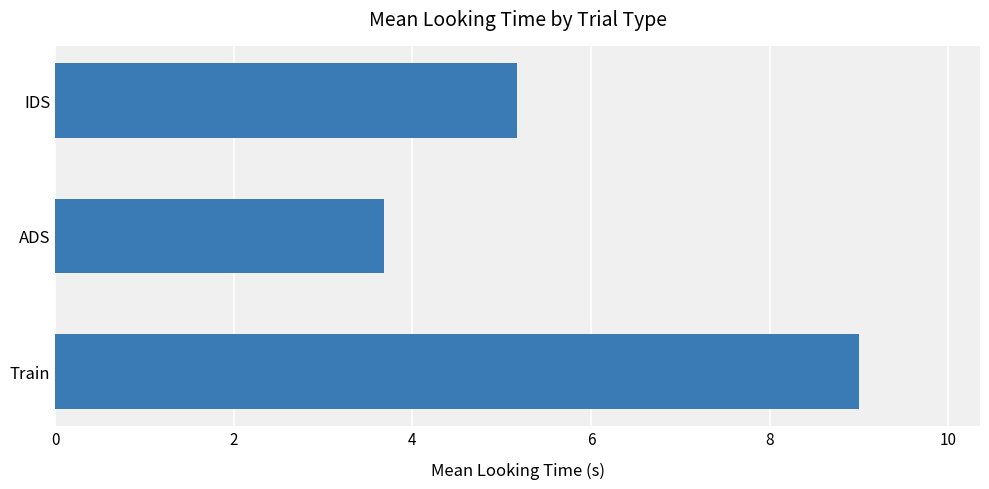

What is the ratio of the value at ADS to the value at Train?

0.4